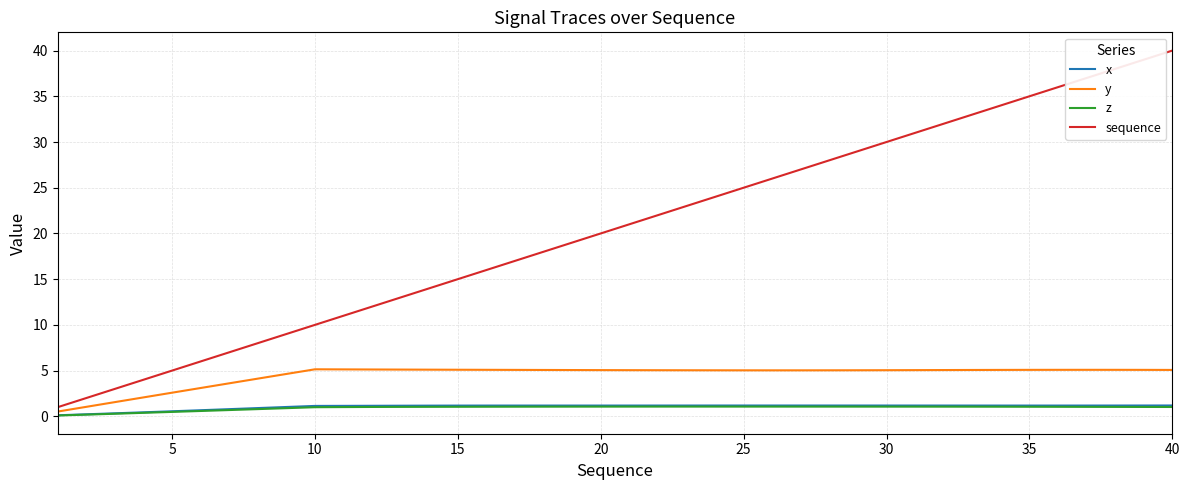

Which series has the largest total across all categories?

sequence